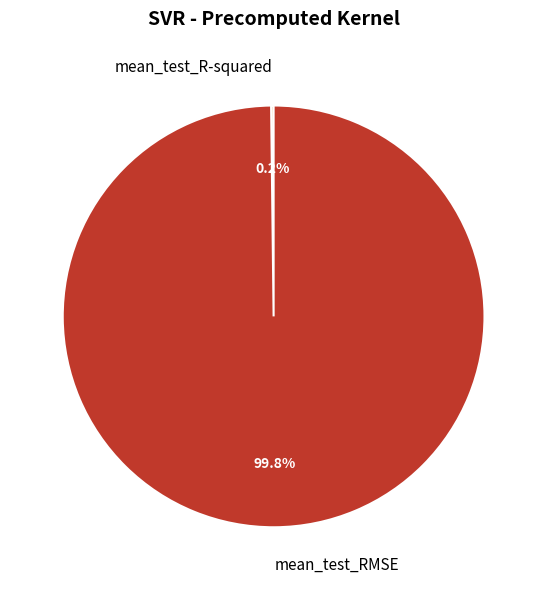

Which category has the biggest portion of the pie?

mean_test_RMSE